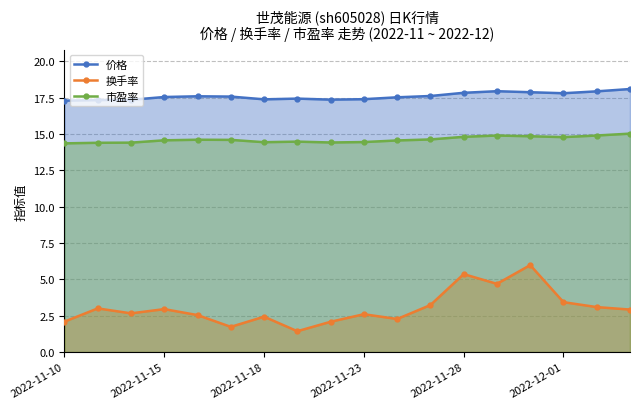

List the series in order of their peak value, lowest first.

换手率, 市盈率, 价格